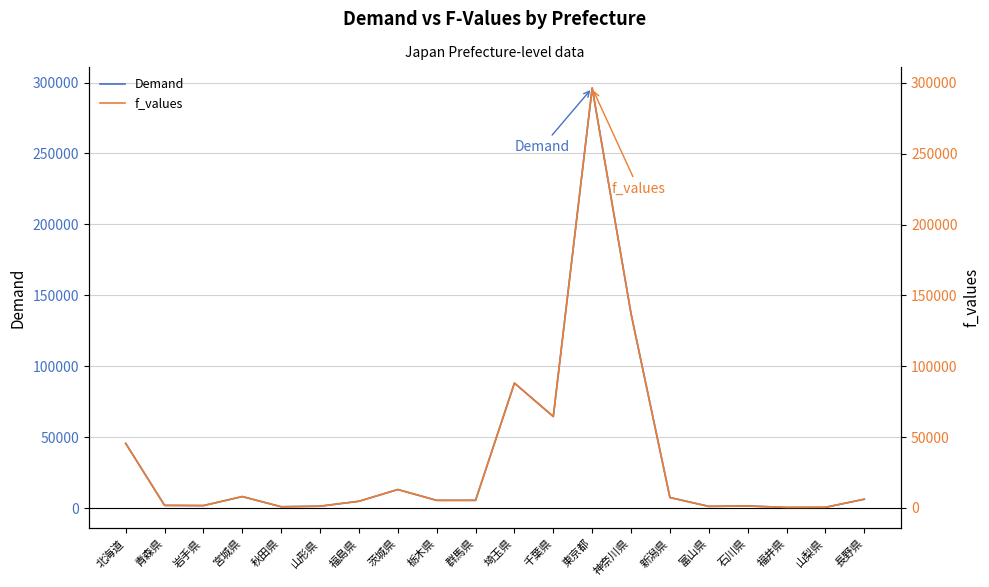

At which category does Demand reach its first local peak?

宮城県